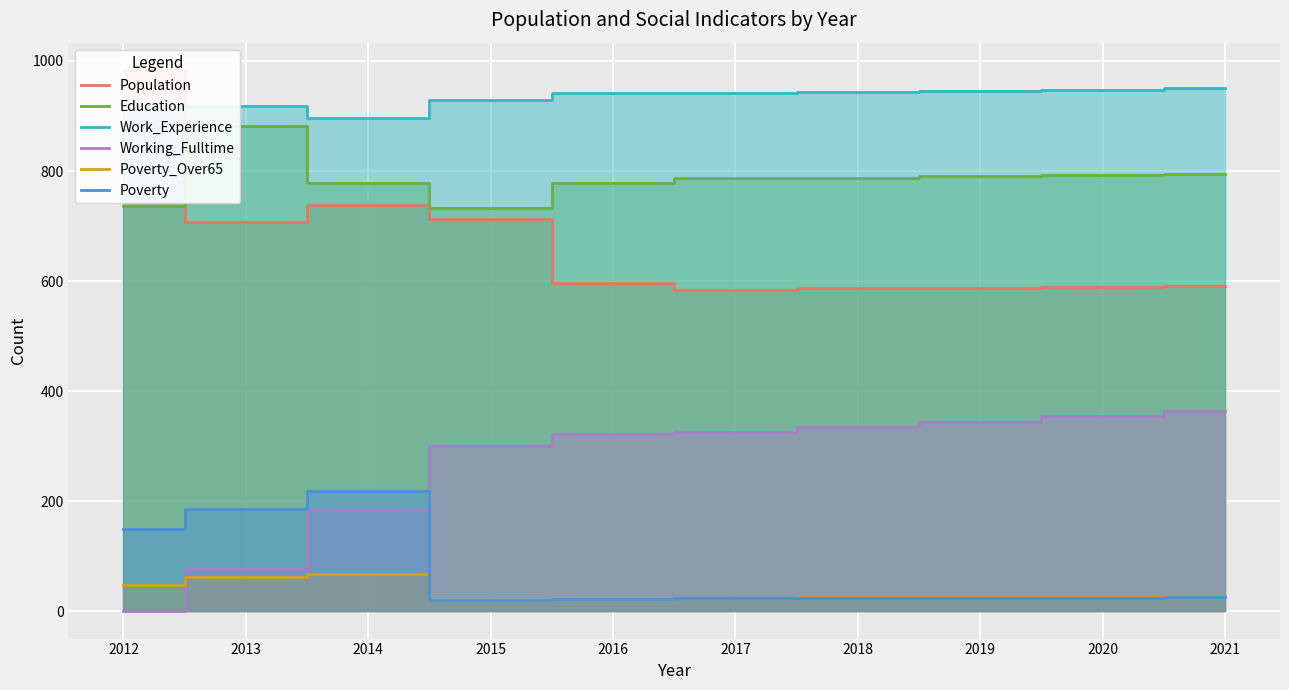

What is the average value of the Work_Experience series?

933